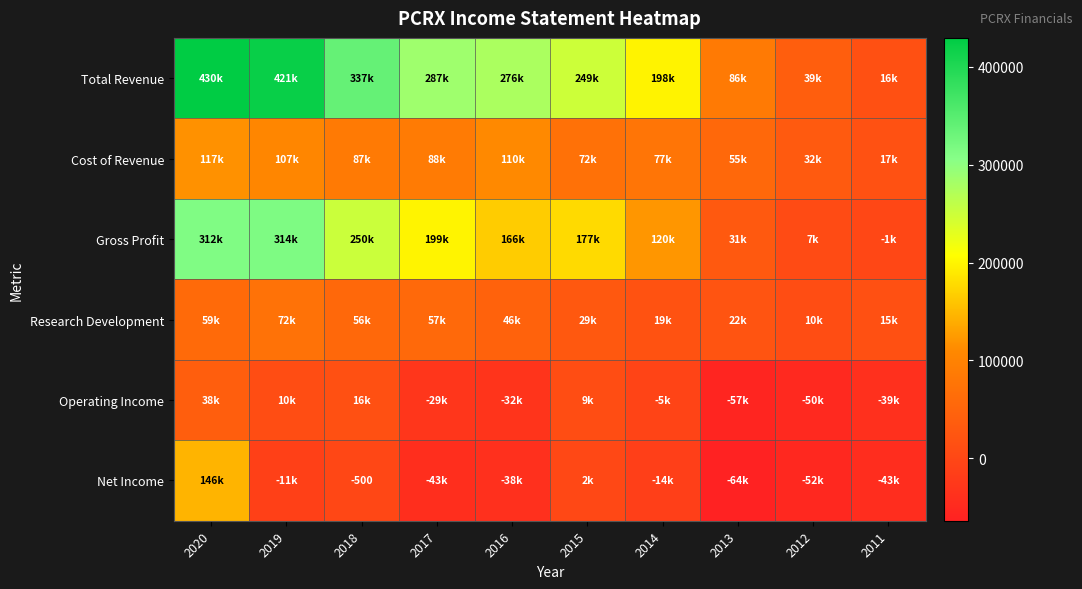

What is the maximum value for Total Revenue?

429600